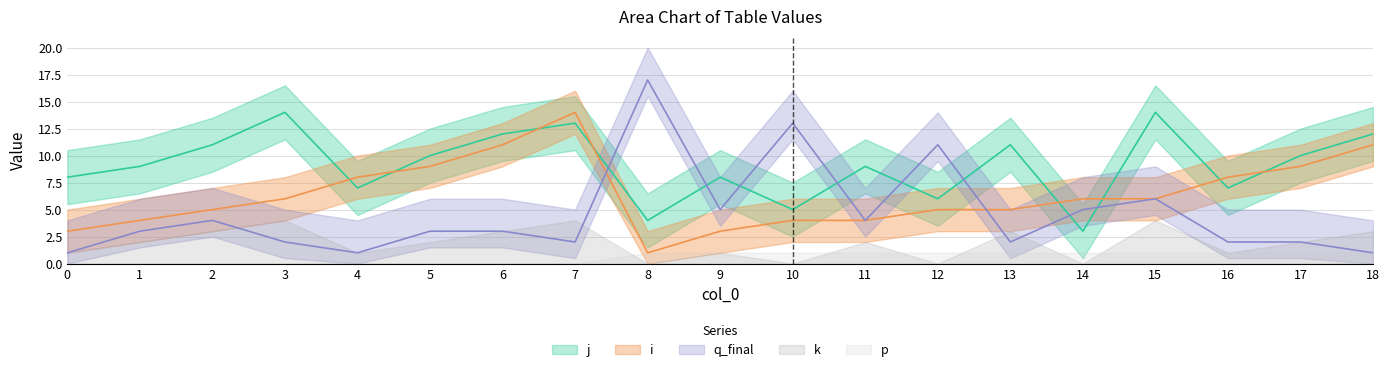

Reading left to right, list all the values displayed in this chart.

j: 8	9	11	14	7	10	12	13	4	8	5	9	6	11	3	14	7	10	12
i: 3	4	5	6	8	9	11	14	1	3	4	4	5	5	6	6	8	9	11
q_final: 1	3	4	2	1	3	3	2	17	5	13	4	11	2	5	6	2	2	1